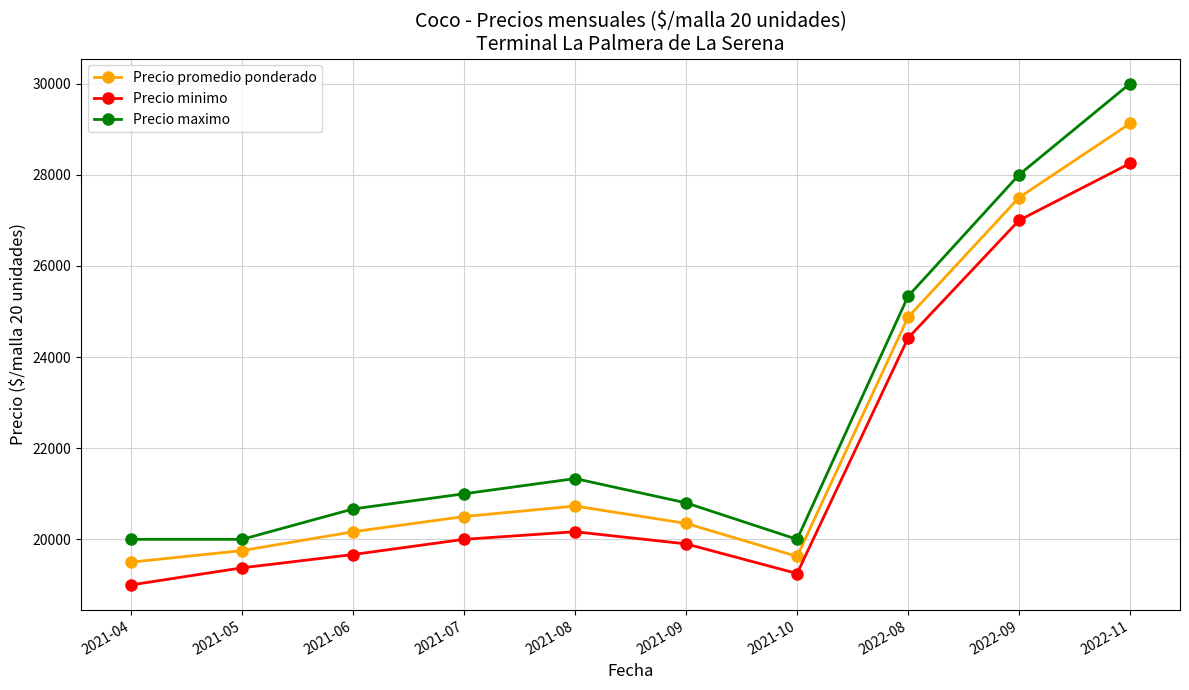

Reading left to right, transcribe all the data shown in this chart.

Precio promedio ponderado: 2021-04=19500.0	2021-05=19752.5	2021-06=20166.7	2021-07=20500.0	2021-08=20730.7	2021-09=20350.0	2021-10=19625.0	2022-08=24875.0	2022-09=27500.0	2022-11=29125.0
Precio minimo: 2021-04=19000.0	2021-05=19375.0	2021-06=19666.7	2021-07=20000.0	2021-08=20166.7	2021-09=19900.0	2021-10=19250.0	2022-08=24416.7	2022-09=27000.0	2022-11=28250.0
Precio maximo: 2021-04=20000.0	2021-05=20000.0	2021-06=20666.7	2021-07=21000.0	2021-08=21333.3	2021-09=20800.0	2021-10=20000.0	2022-08=25333.3	2022-09=28000.0	2022-11=30000.0